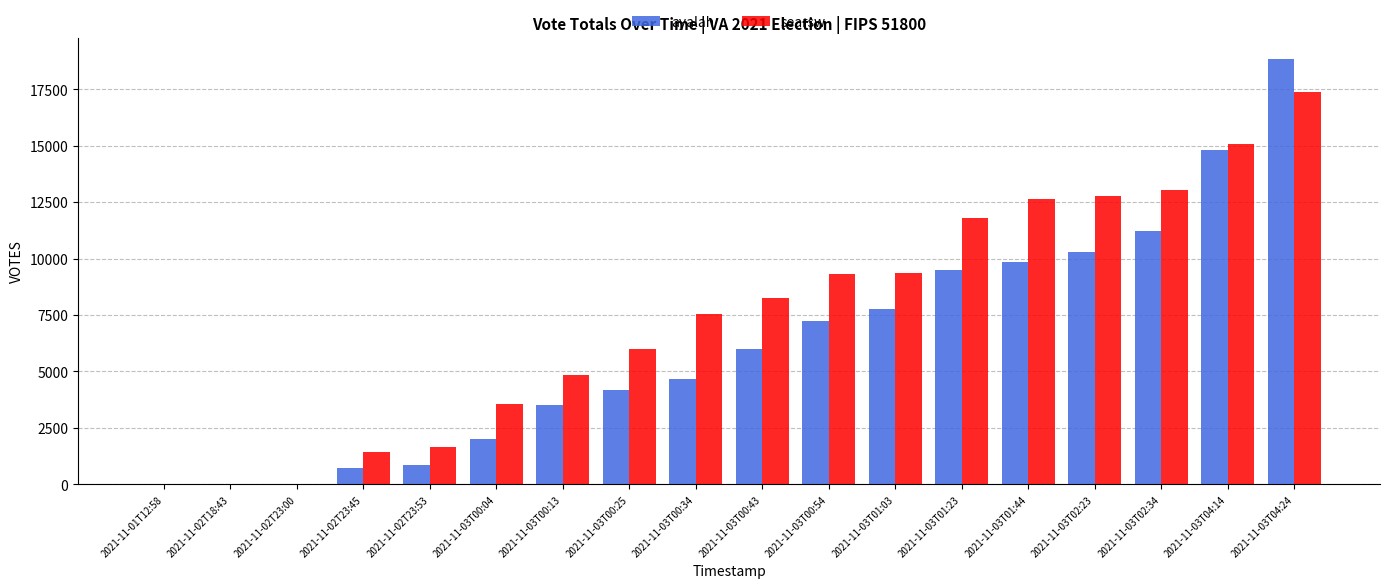

Which series changed the most between 2021-11-02T23:53 and 2021-11-03T04:14?

ayalah